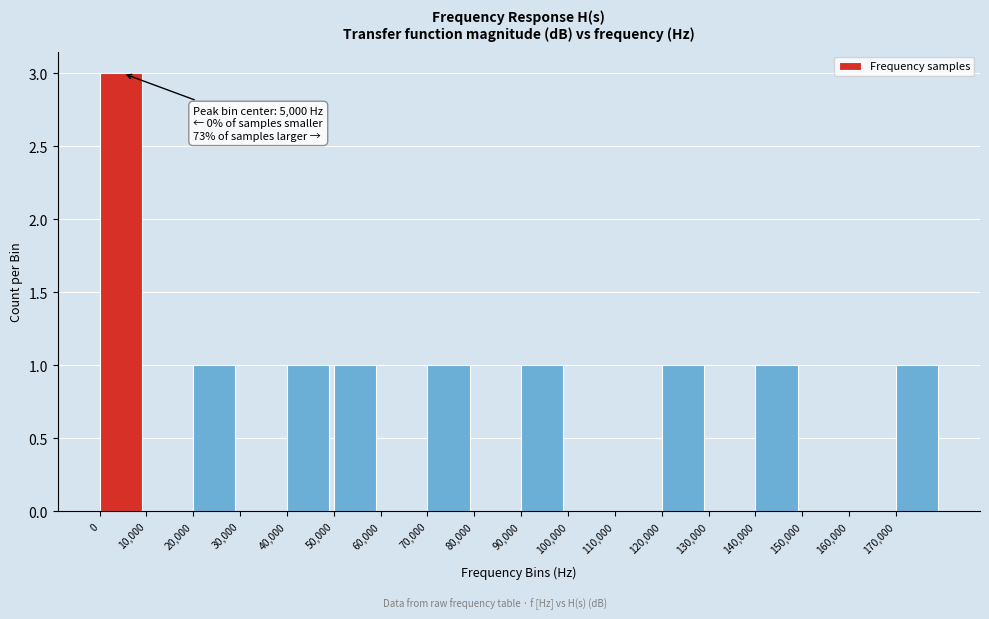

Over which range of the x-axis is the bar tallest?

0 to 10000